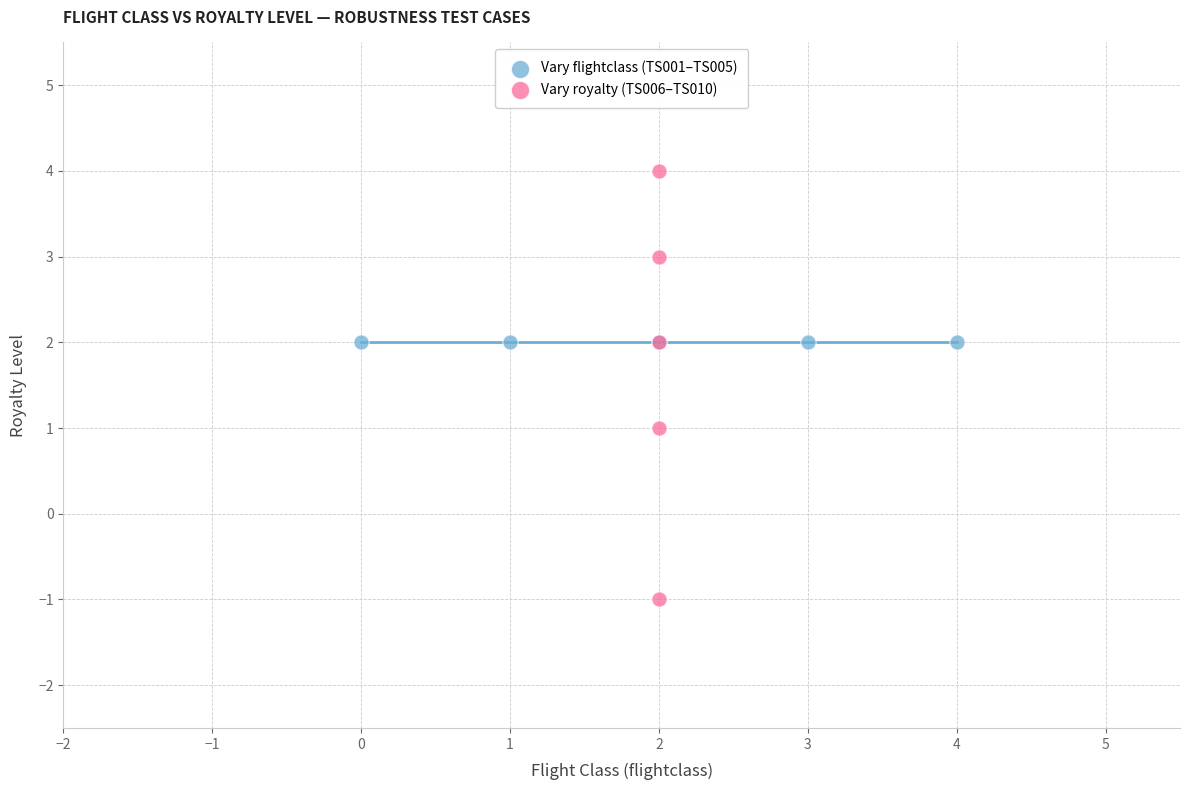

What are all the series names shown in the legend?

Vary flightclass (TS001–TS005), Vary royalty (TS006–TS010)